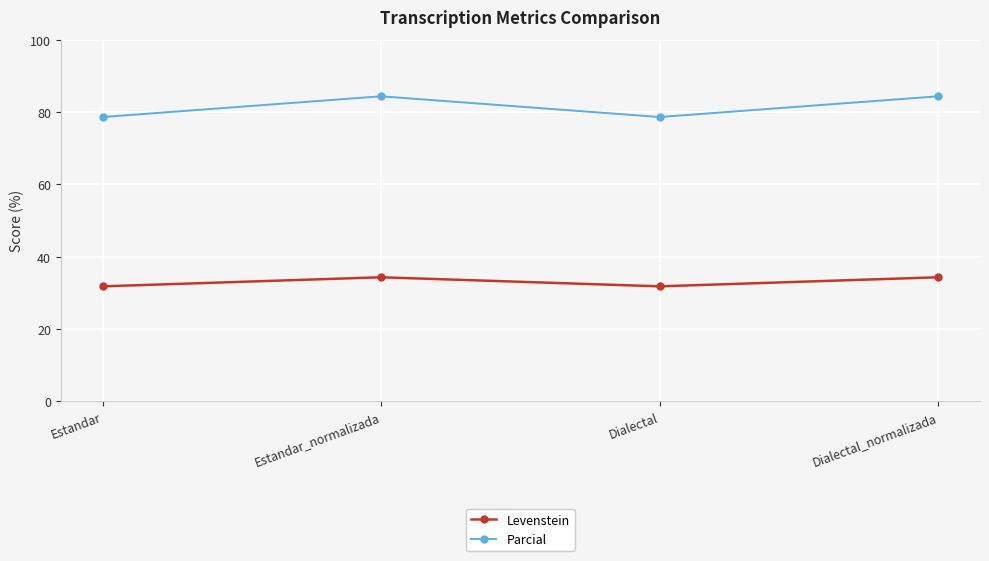

Count the number of data series in this chart.

2